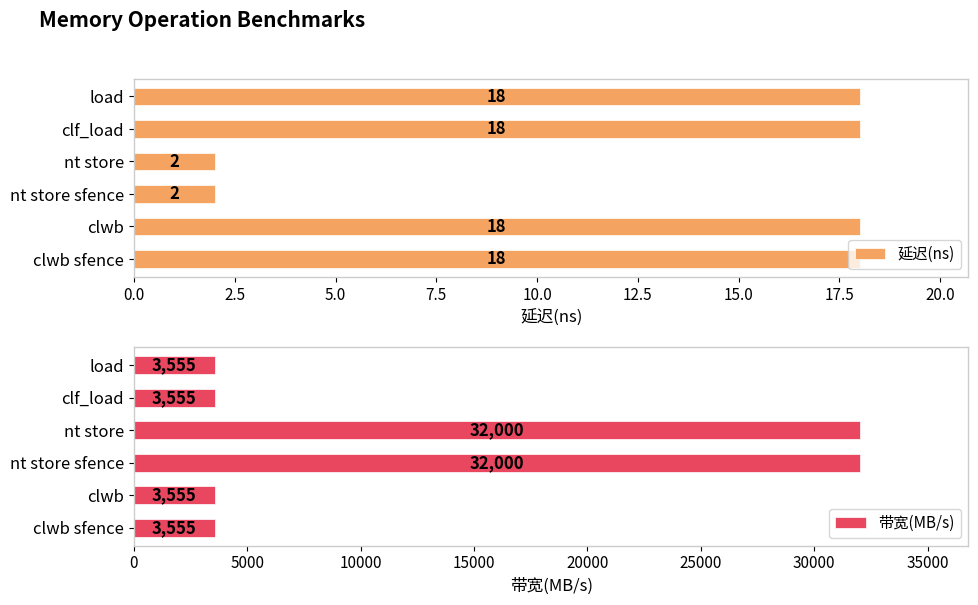

How many series are shown in this chart?

2